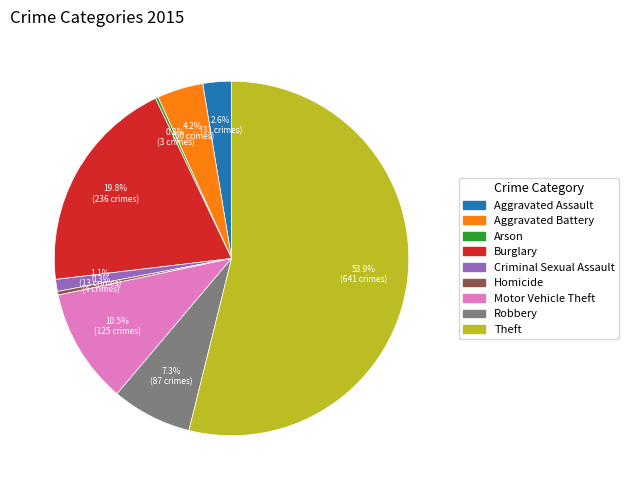

Which slice is the largest?

Theft